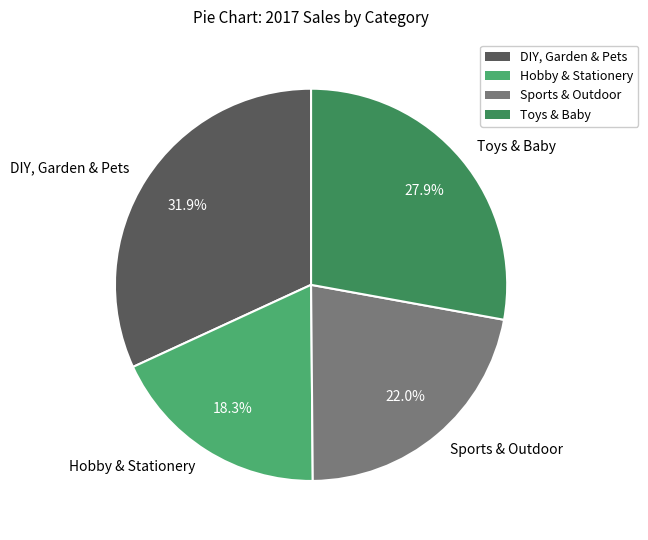

The Hobby & Stationery slice represents 12% of the pie. True or false?

False